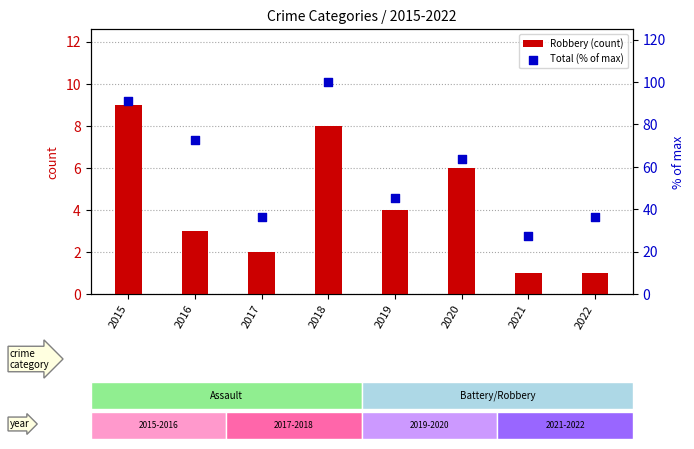

Is the value of Total (% of max) at 2020 greater than the value of Robbery (count) at 2018?

Yes